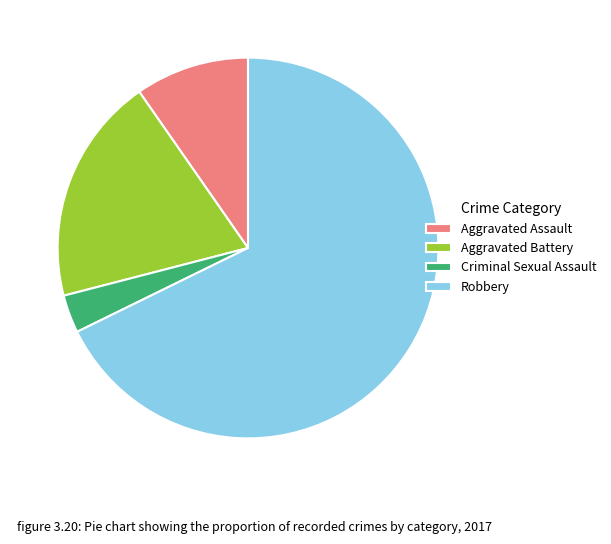

How many slices are in this pie chart?

4